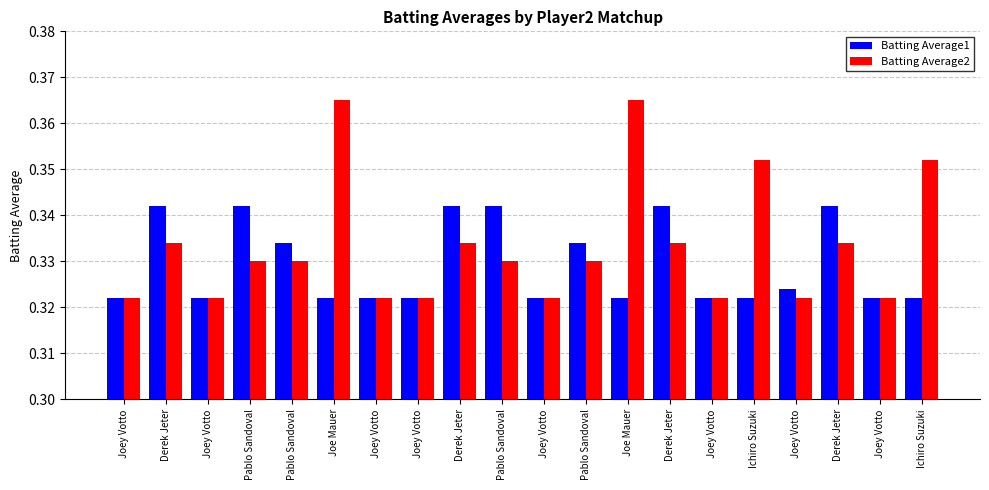

Reading left to right, transcribe all the data shown in this chart.

Batting Average1: Joey Votto=0.3	Derek Jeter=0.3	Joey Votto=0.3	Pablo Sandoval=0.3	Pablo Sandoval=0.3	Joe Mauer=0.3	Joey Votto=0.3	Joey Votto=0.3	Derek Jeter=0.3	Pablo Sandoval=0.3	Joey Votto=0.3	Pablo Sandoval=0.3	Joe Mauer=0.3	Derek Jeter=0.3	Joey Votto=0.3	Ichiro Suzuki=0.3	Joey Votto=0.3	Derek Jeter=0.3	Joey Votto=0.3	Ichiro Suzuki=0.3
Batting Average2: Joey Votto=0.3	Derek Jeter=0.3	Joey Votto=0.3	Pablo Sandoval=0.3	Pablo Sandoval=0.3	Joe Mauer=0.4	Joey Votto=0.3	Joey Votto=0.3	Derek Jeter=0.3	Pablo Sandoval=0.3	Joey Votto=0.3	Pablo Sandoval=0.3	Joe Mauer=0.4	Derek Jeter=0.3	Joey Votto=0.3	Ichiro Suzuki=0.4	Joey Votto=0.3	Derek Jeter=0.3	Joey Votto=0.3	Ichiro Suzuki=0.4